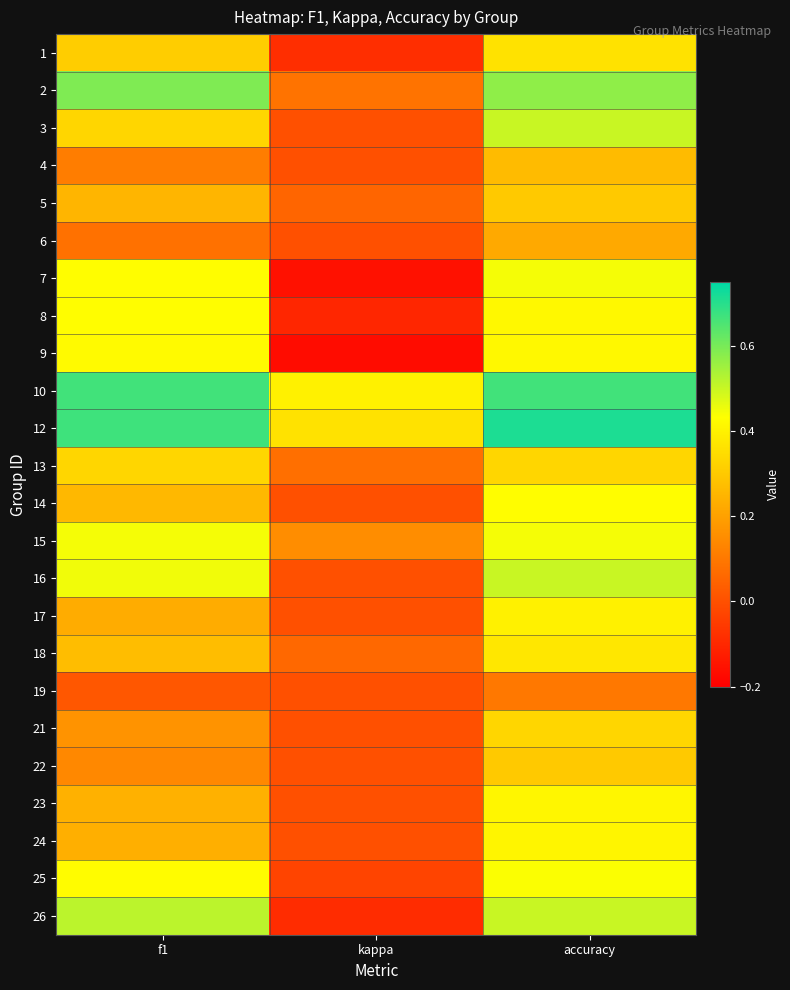

Between kappa and accuracy, which is larger?

accuracy